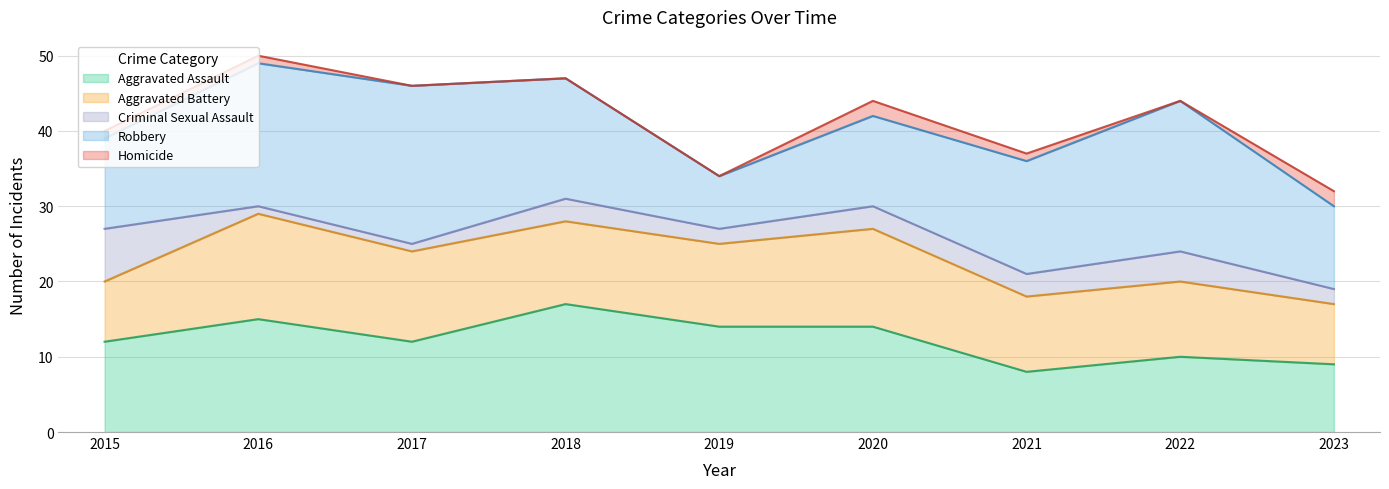

Which series has the widest spread of values?

Robbery